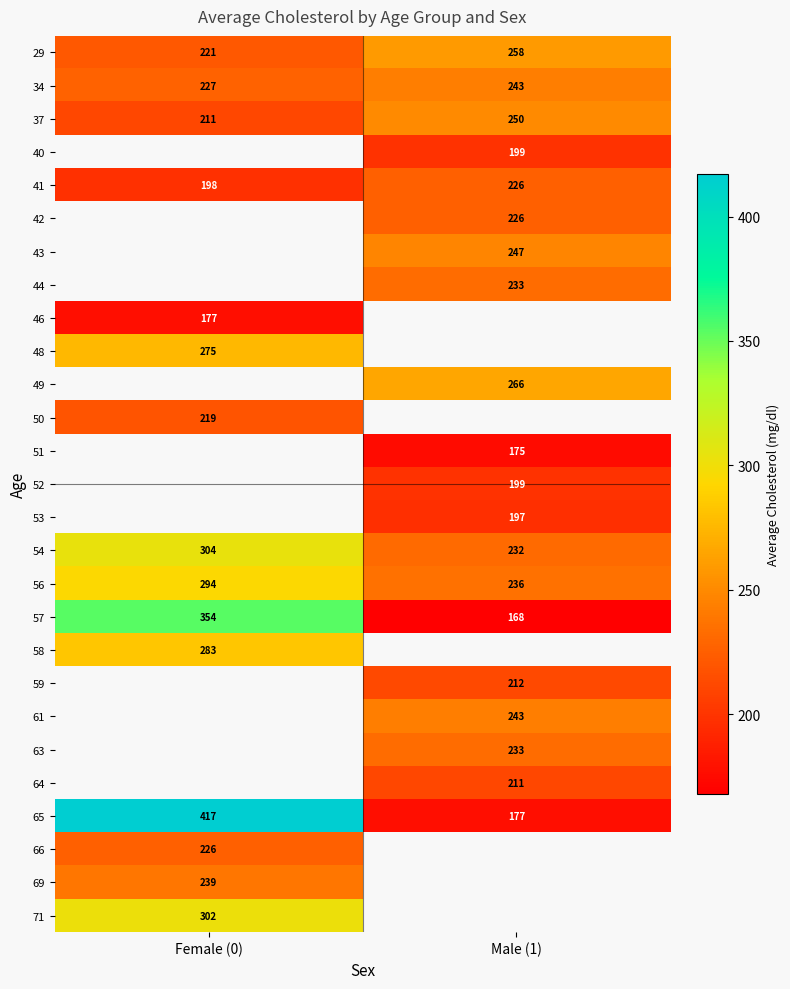

Count the 65 values in the range 177 to 417.

2